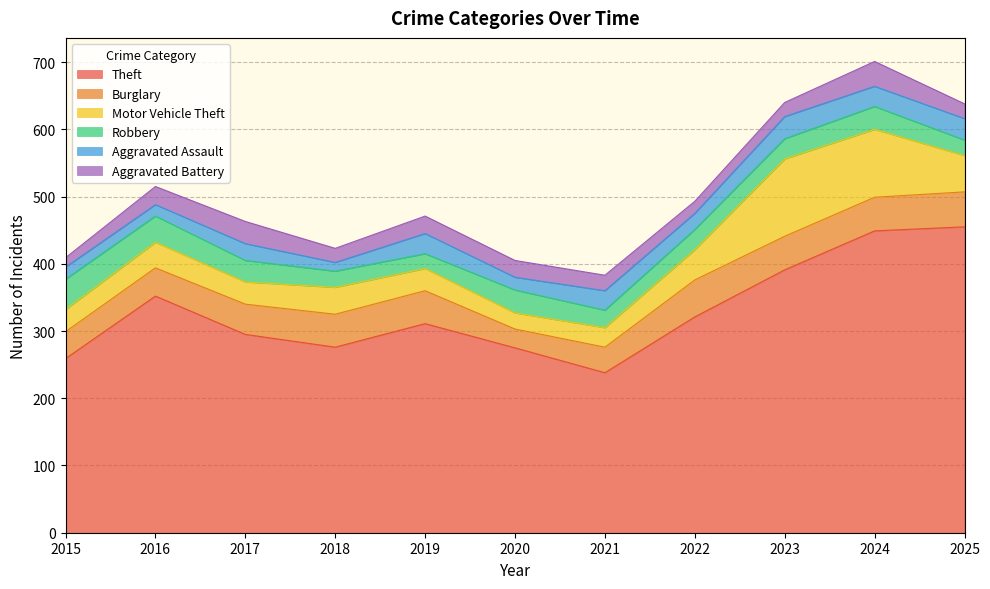

Does the chart display data point markers on the line(s)?

No